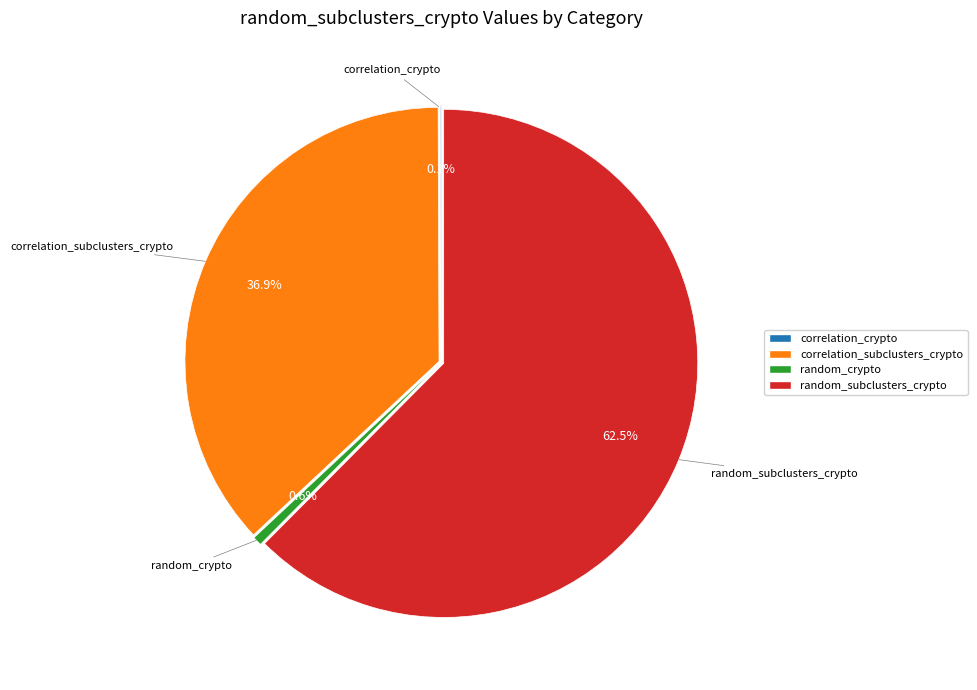

Is there a majority slice in this chart?

Yes